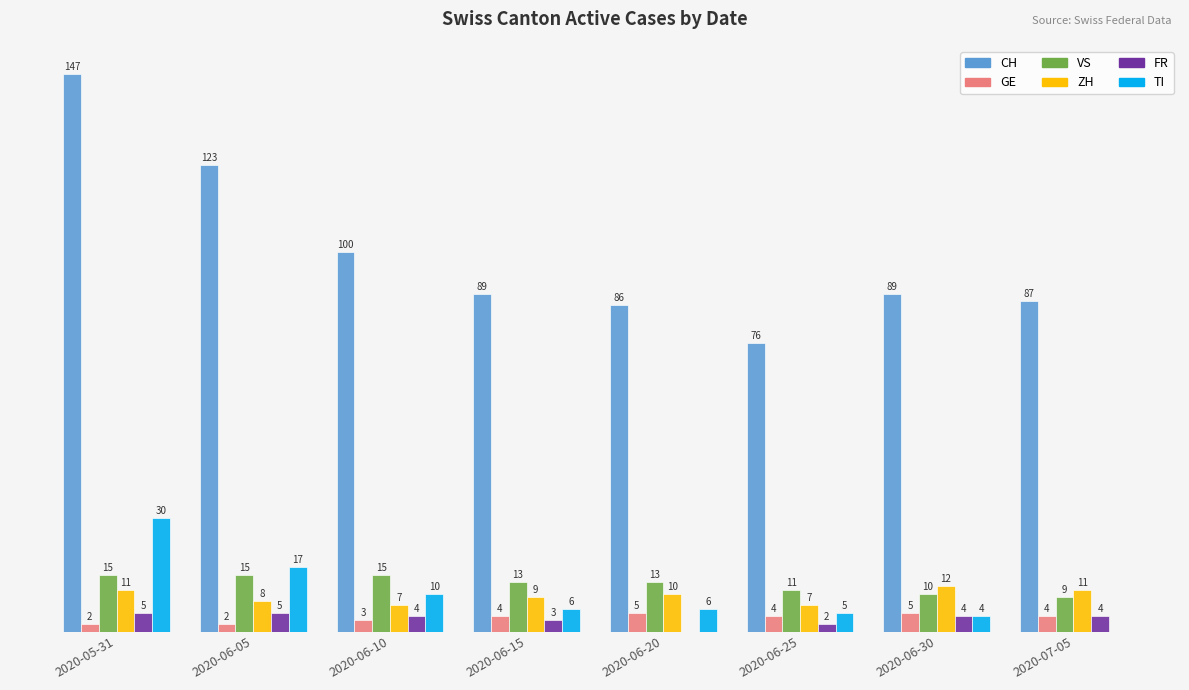

Which series changed the most between 2020-06-15 and 2020-07-05?

TI